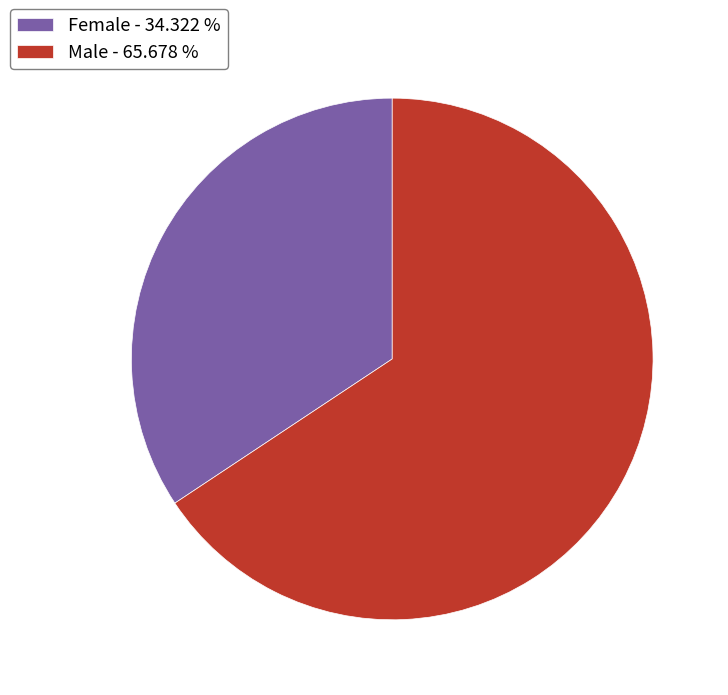

Combined, do Female and Male account for over 50%?

Yes